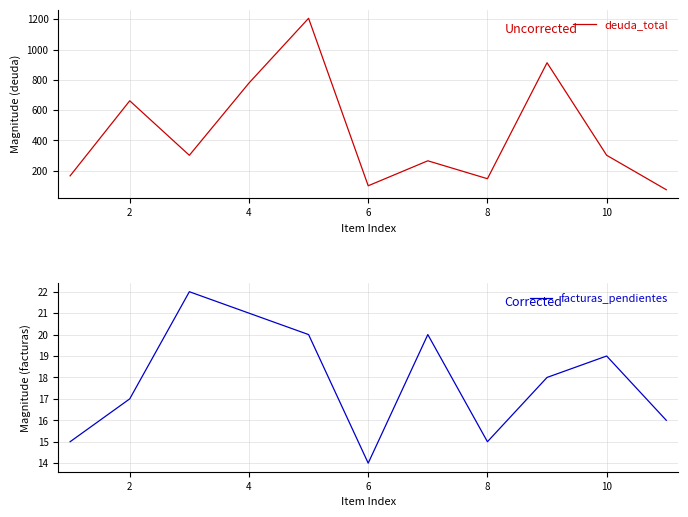

True or false: facturas_pendientes has a value of 6 at 4.

False